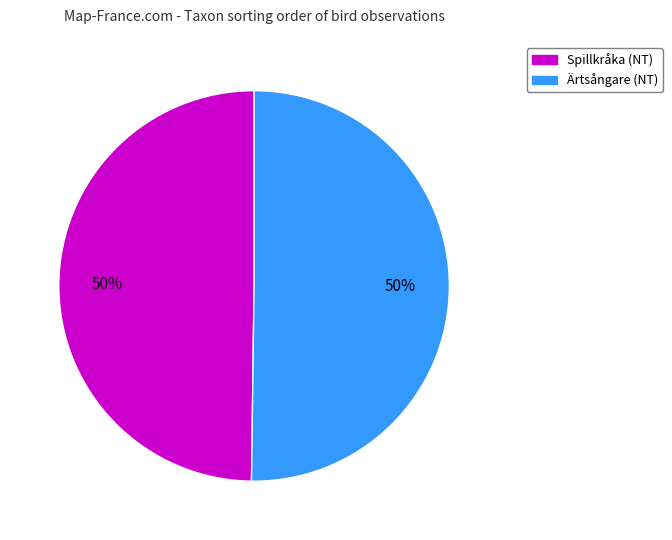

Is the sum of Ärtsångare (NT) and Spillkråka (NT) greater than half?

Yes